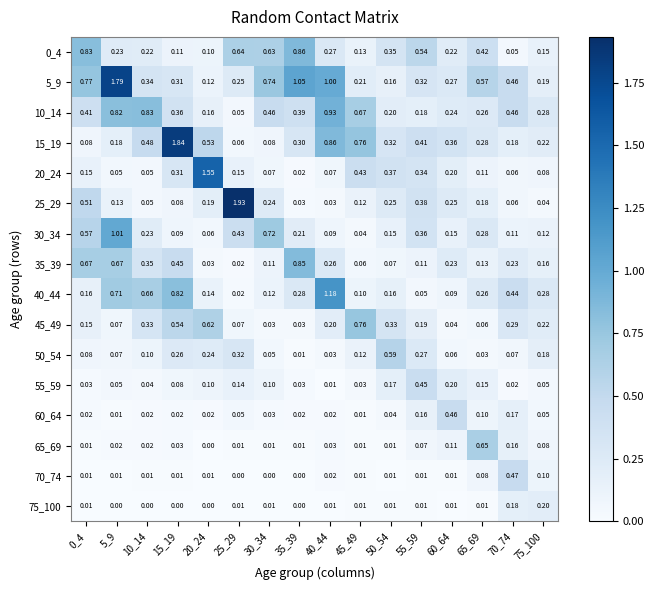

Is the value of 55_59 at 40_44 greater than the value of 65_69 at 60_64?

No